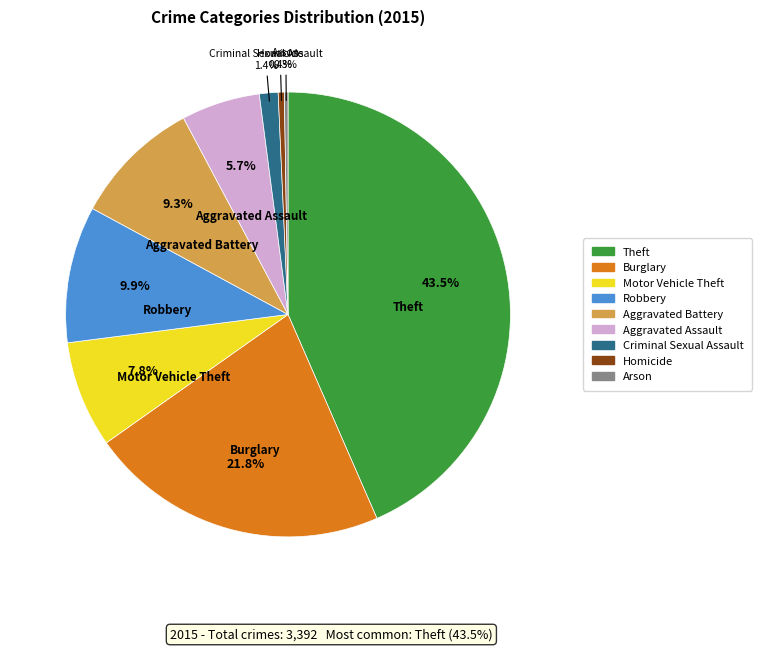

Approximately how many times larger is the value at Motor Vehicle Theft compared to Aggravated Assault?

1.4